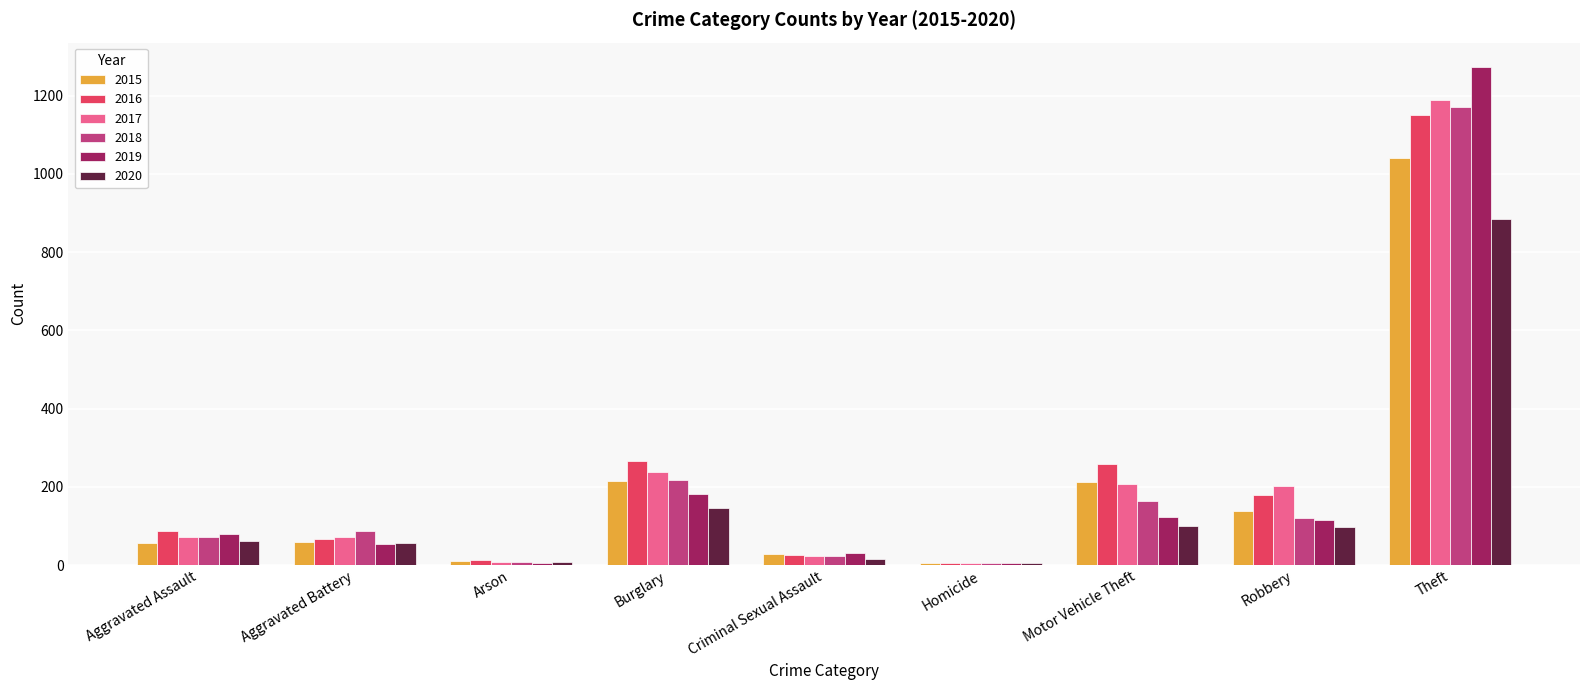

Count the number of categories in the chart.

9